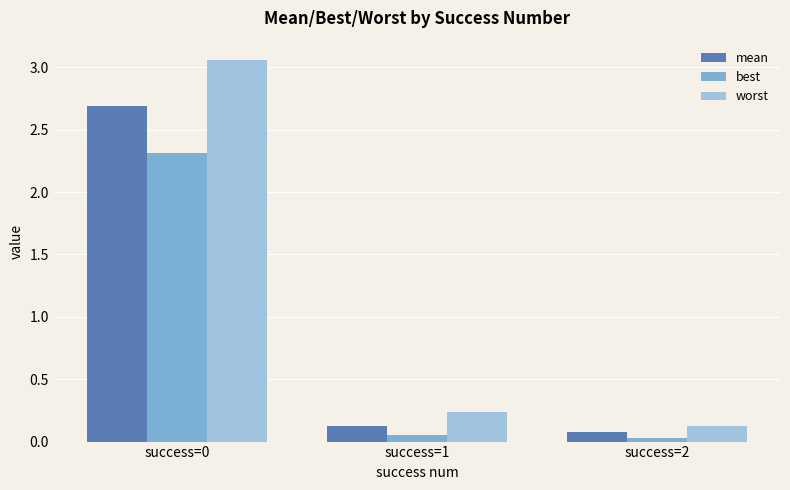

Is it true that mean equals 0.1 at success=1?

True